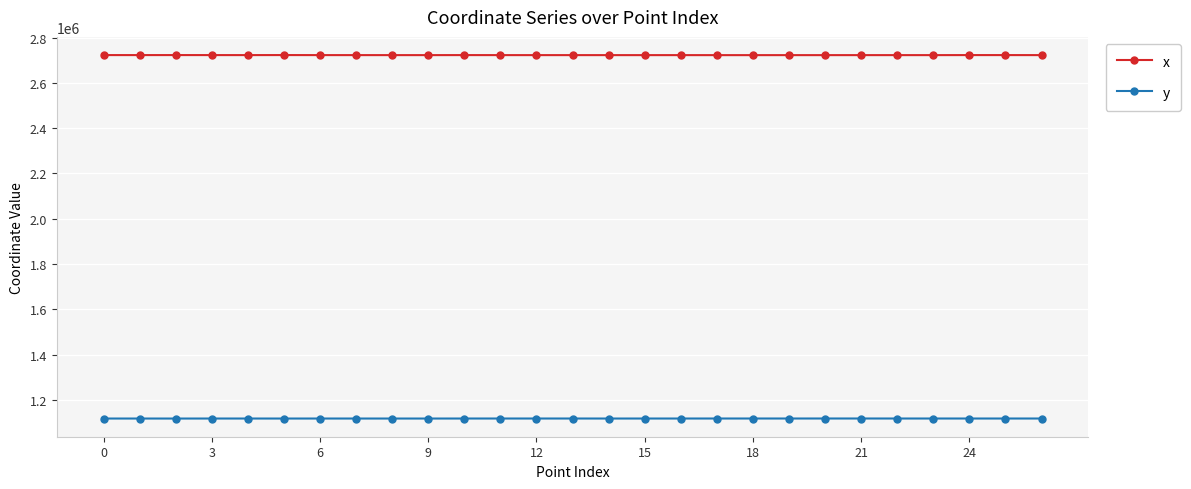

How many series are shown in this chart?

2